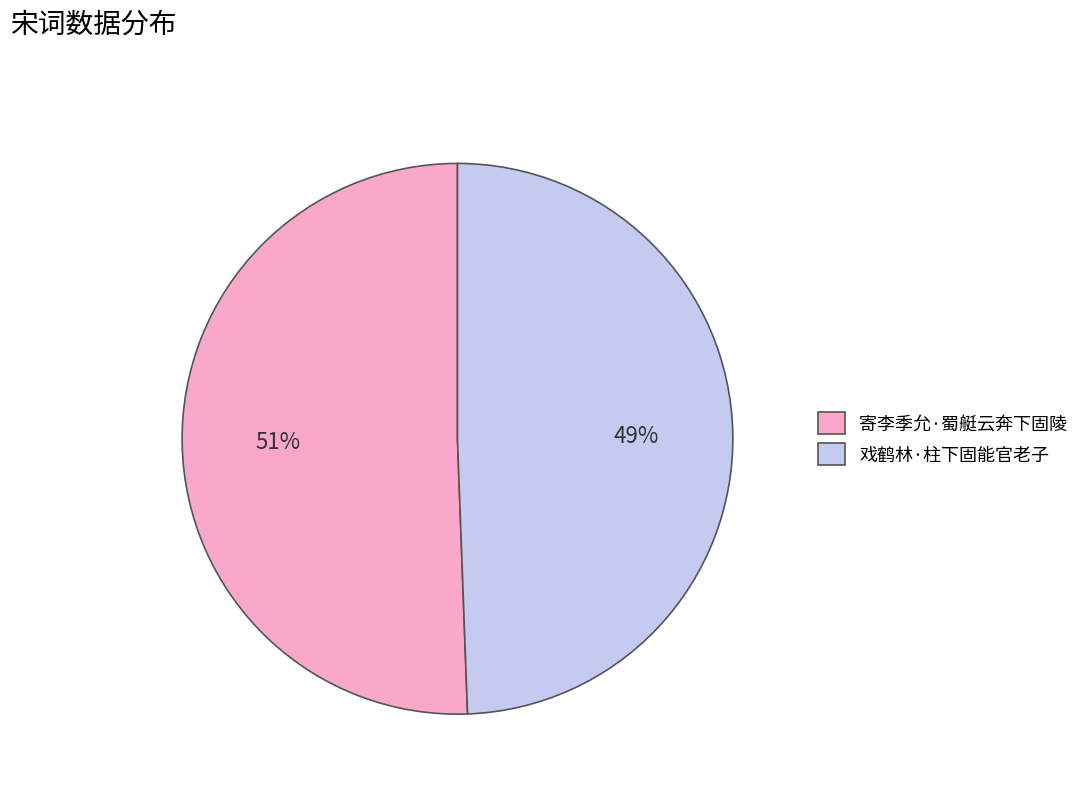

Do 戏鹤林·柱下固能官老子 and 寄李季允·蜀艇云奔下固陵 together represent more than half of the pie?

Yes